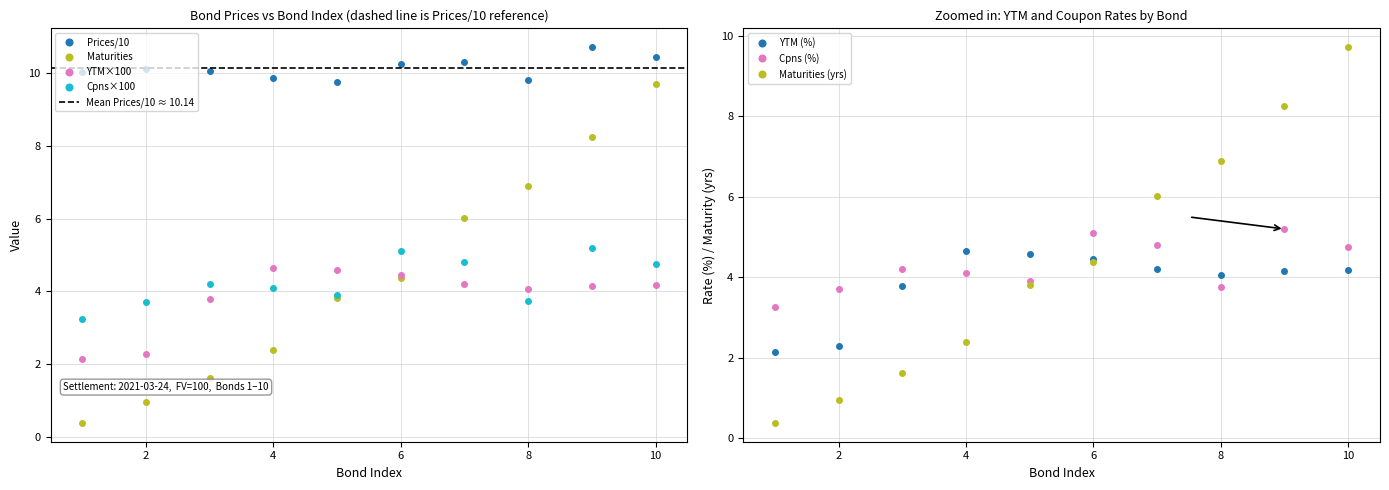

Reading left to right, extract all data points from this chart.

YTM: 1=2.1	2=2.3	3=3.8	4=4.7	5=4.6	6=4.5	7=4.2	8=4.1	9=4.2	10=4.2
Cpns: 1=3.2	2=3.7	3=4.2	4=4.1	5=3.9	6=5.1	7=4.8	8=3.8	9=5.2	10=4.8
Prices: 1=10.0	2=10.1	3=10.1	4=9.9	5=9.8	6=10.3	7=10.3	8=9.8	9=10.7	10=10.4
Maturities: 1=0.4	2=1.0	3=1.6	4=2.4	5=3.8	6=4.4	7=6.0	8=6.9	9=8.2	10=9.7